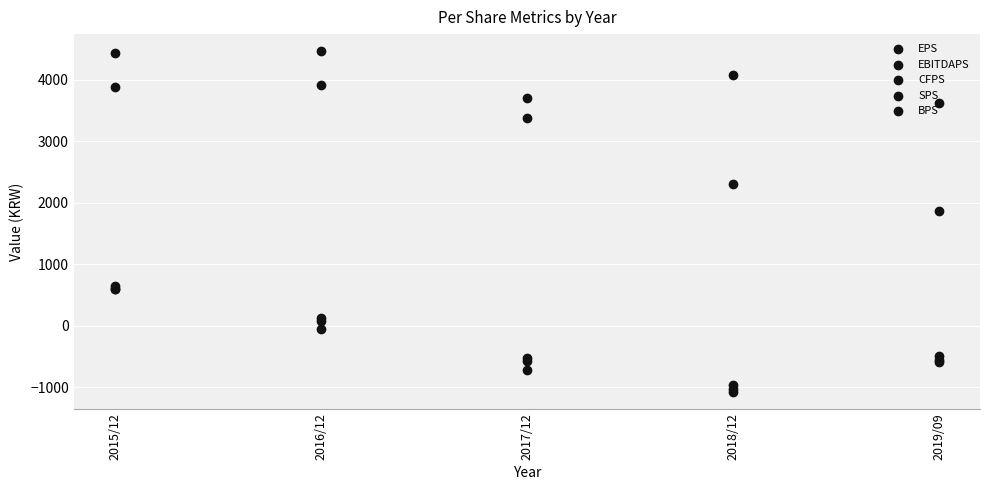

At how many categories does at least one series exceed 1023?

5